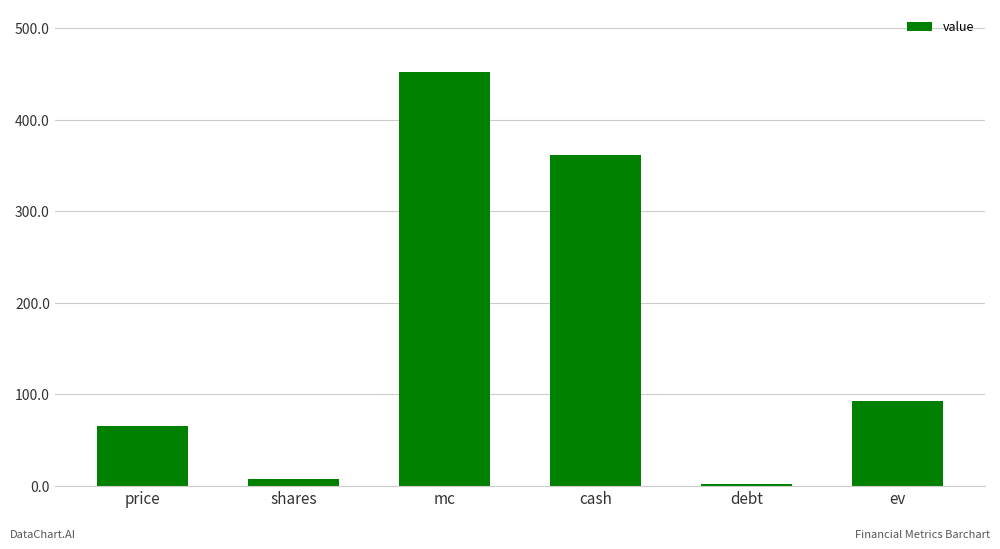

What is the maximum value shown in the chart?

452.8